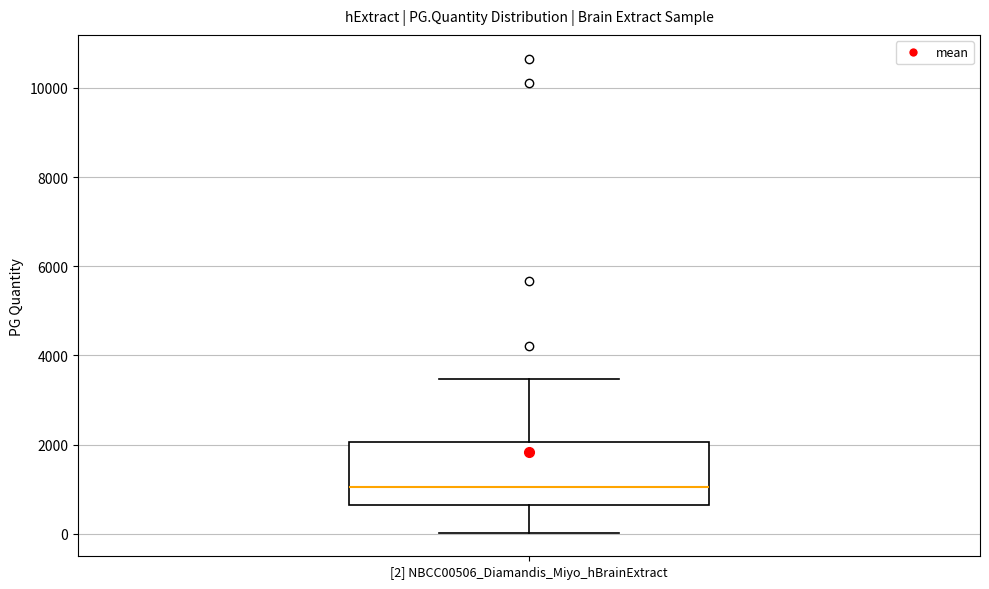

Where is the lower edge of the box for [2] NBCC00506_Diamandis_Miyo_hBrainExtract on the y-axis? The values are not printed on the chart, so give them approximately, as read against the axis.

600